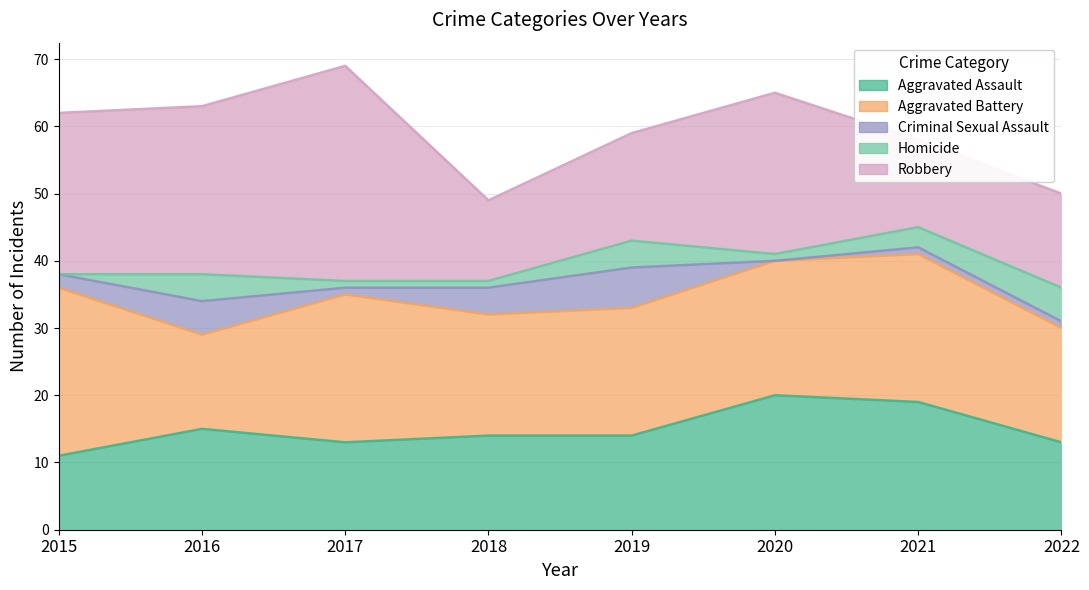

True or false: Aggravated Battery and Homicide intersect in this chart.

False